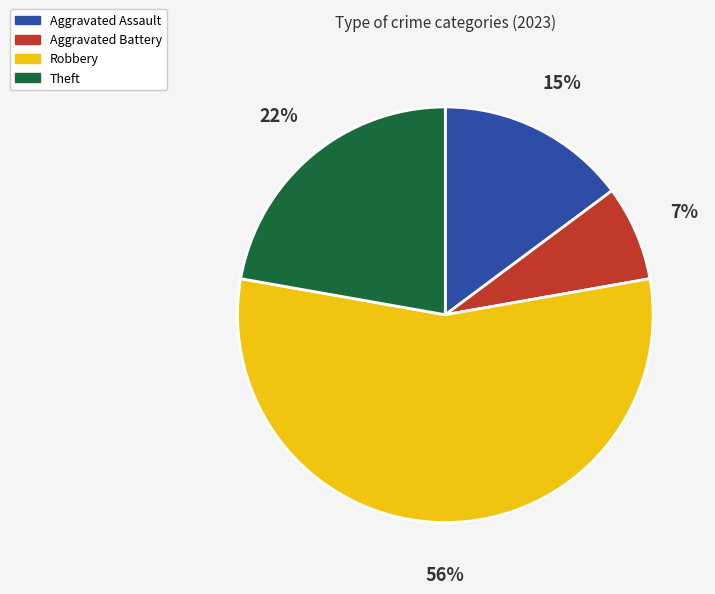

To the nearest percent, what is the combined percentage of Robbery and Theft?

78%